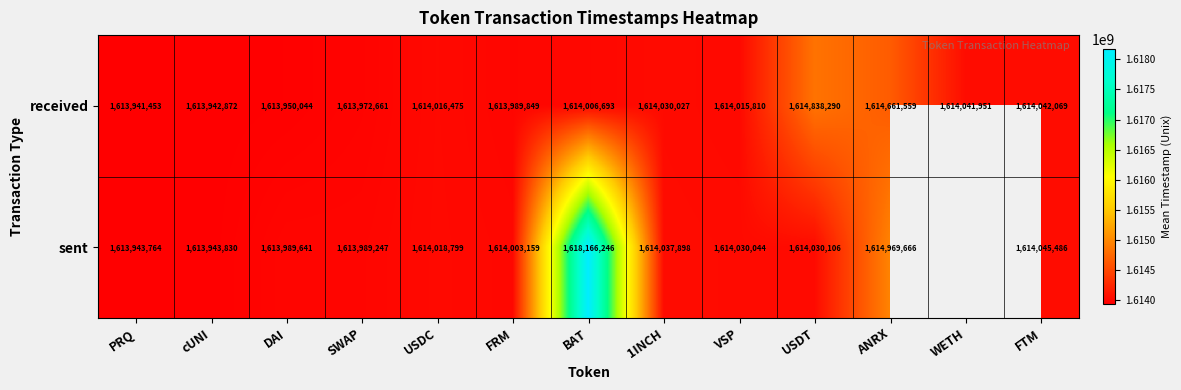

What is the total value across all series at 1INCH?

3228067925